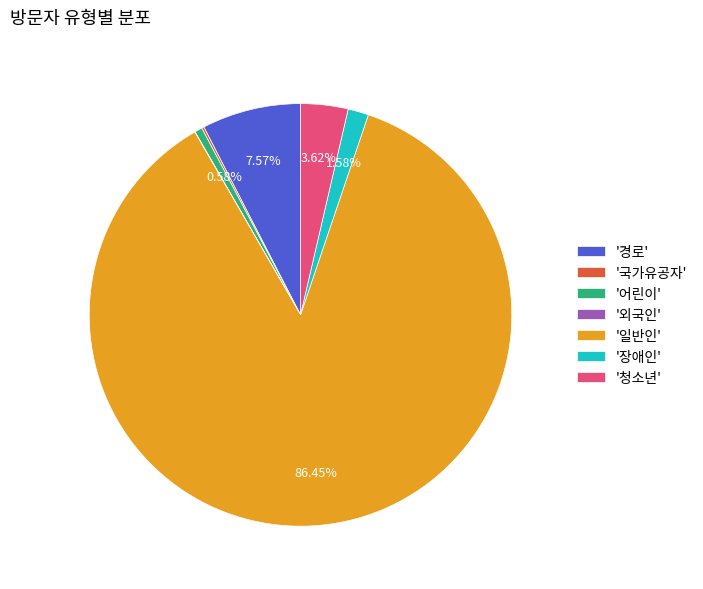

Does '일반인' represent more than half of the total?

Yes